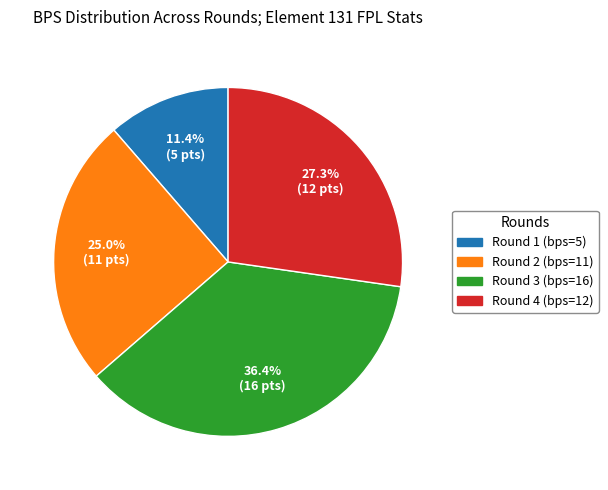

Does any single category account for the majority?

No